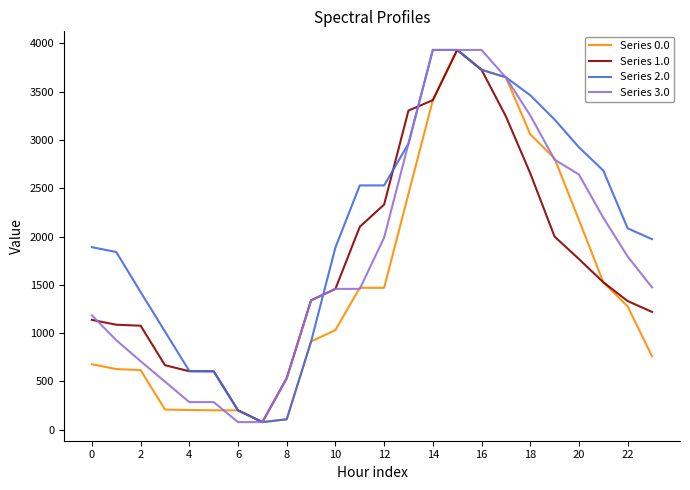

Which series has the largest total across all categories?

Series 2.0